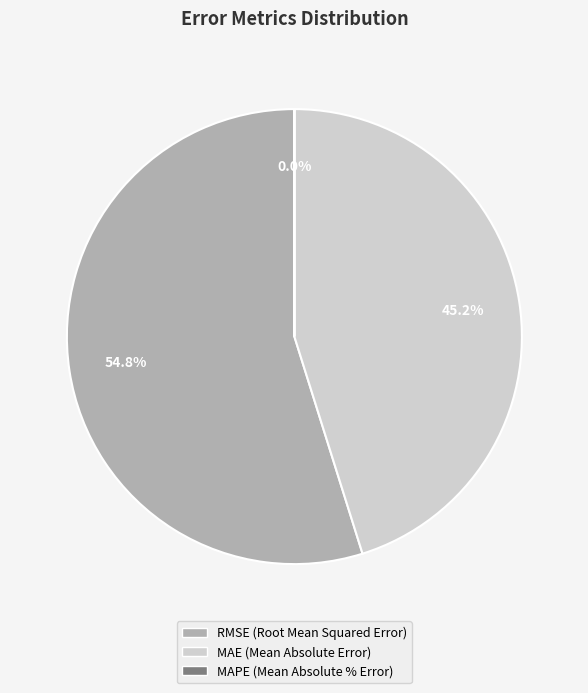

Does RMSE (Root Mean Squared Error) represent more than half of the total?

Yes